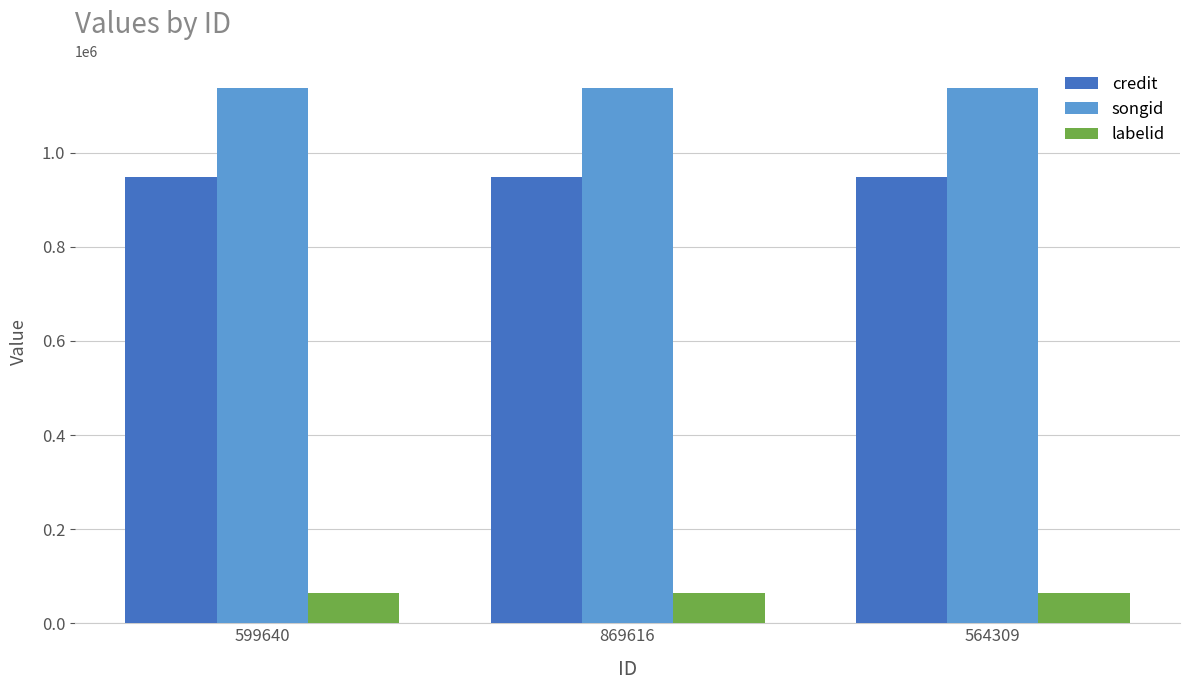

True or false: labelid has a value of 65068 at 564309.

True